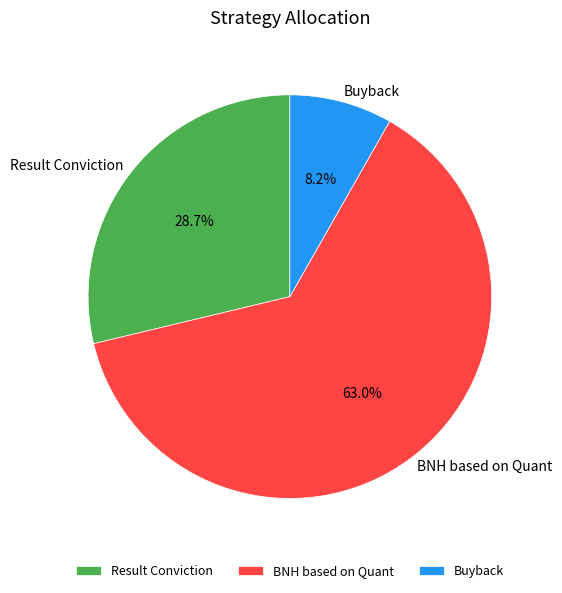

What is the largest slice in the pie chart?

BNH based on Quant